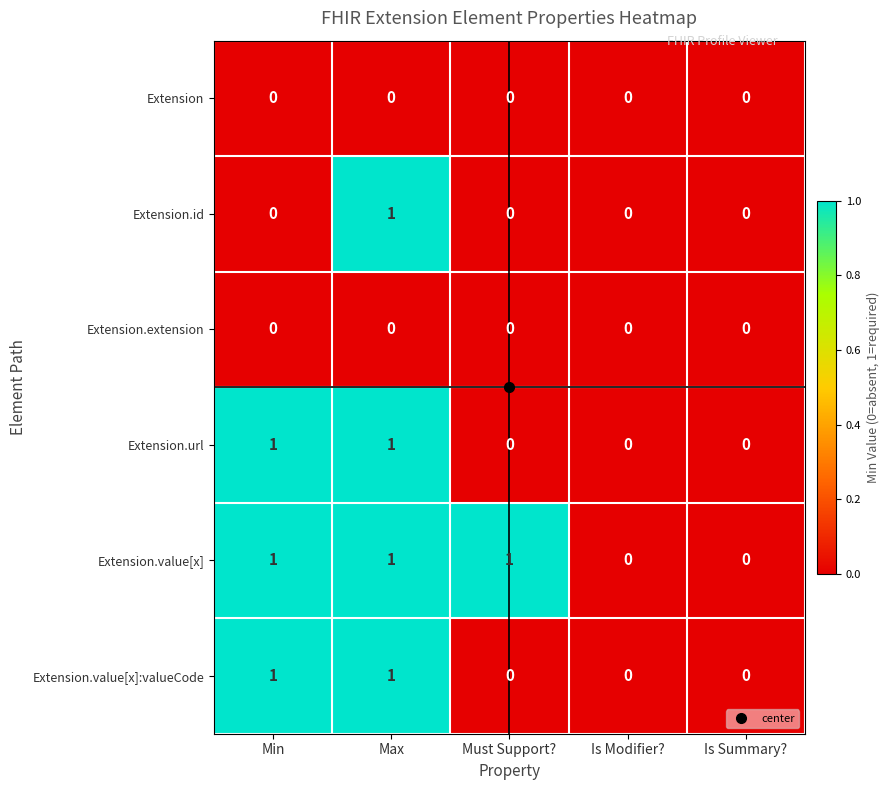

Which series changed the most between Min and Max?

Extension.id